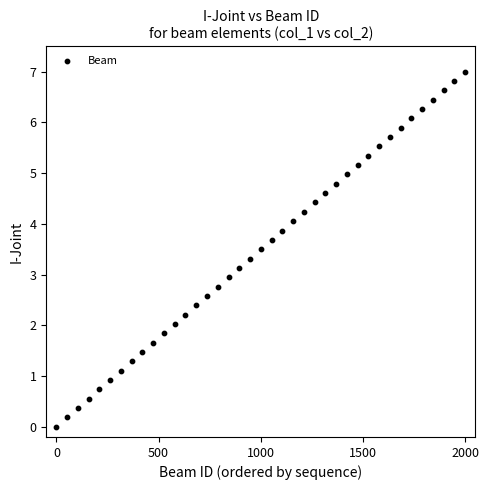

What is the range of Y values (max minus min)?

7.0